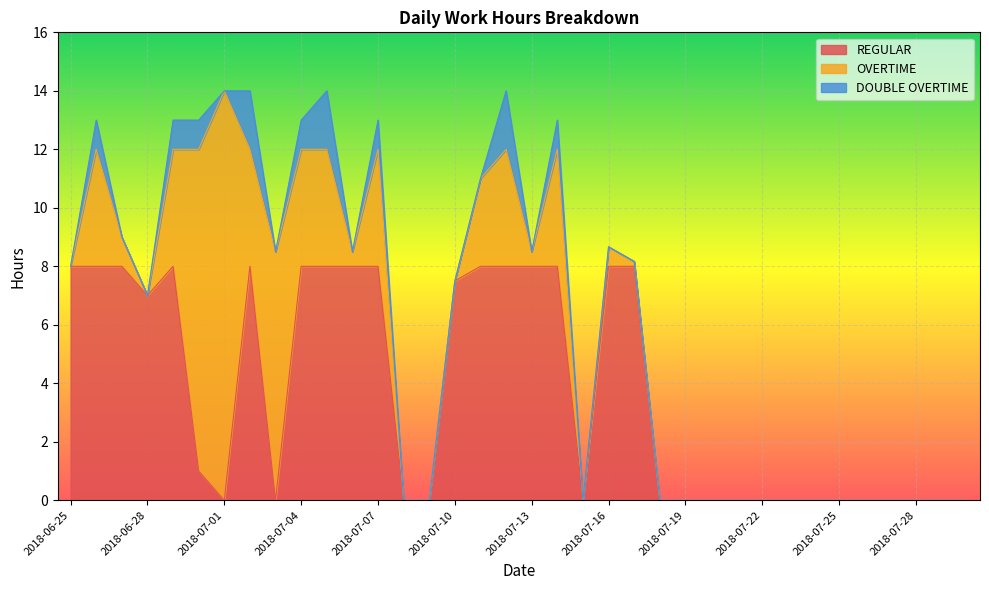

What value does the DOUBLE OVERTIME series have at 2018-07-07?

1.0